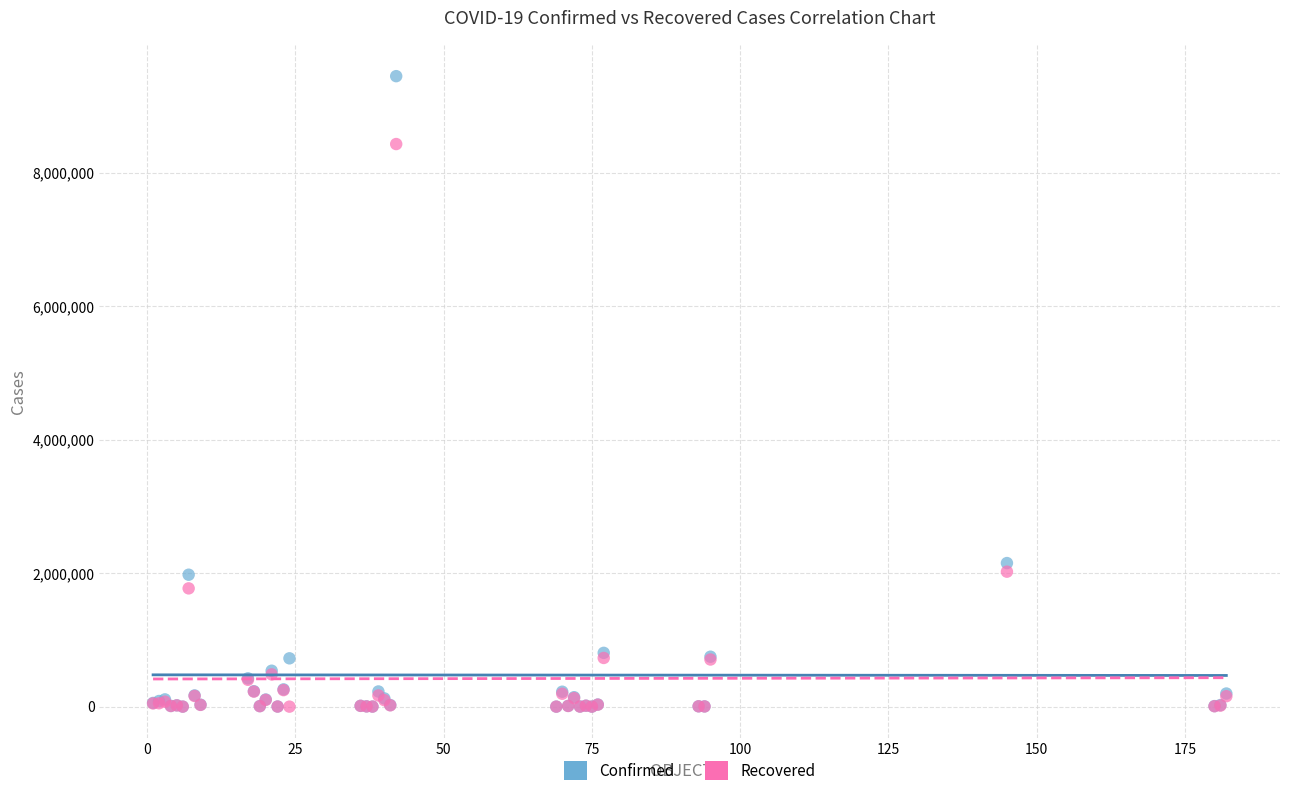

In the Recovered series, what Y value is closest to 4214944?

2022331